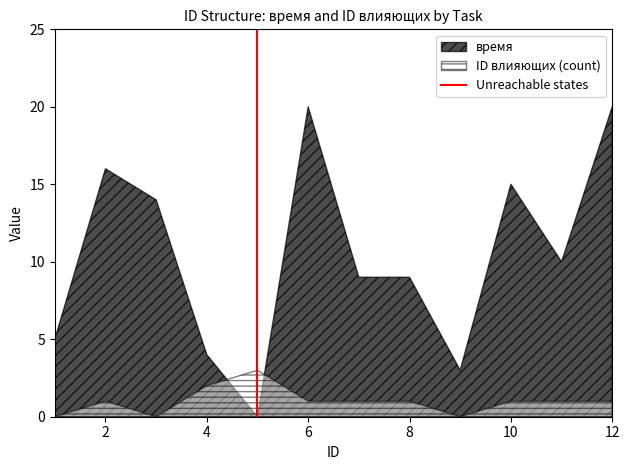

How many data points are less than 1?

1